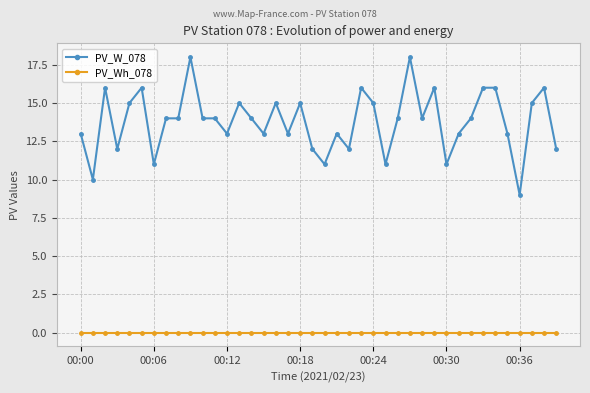

True or false: PV_Wh_078 and PV_W_078 intersect in this chart.

False